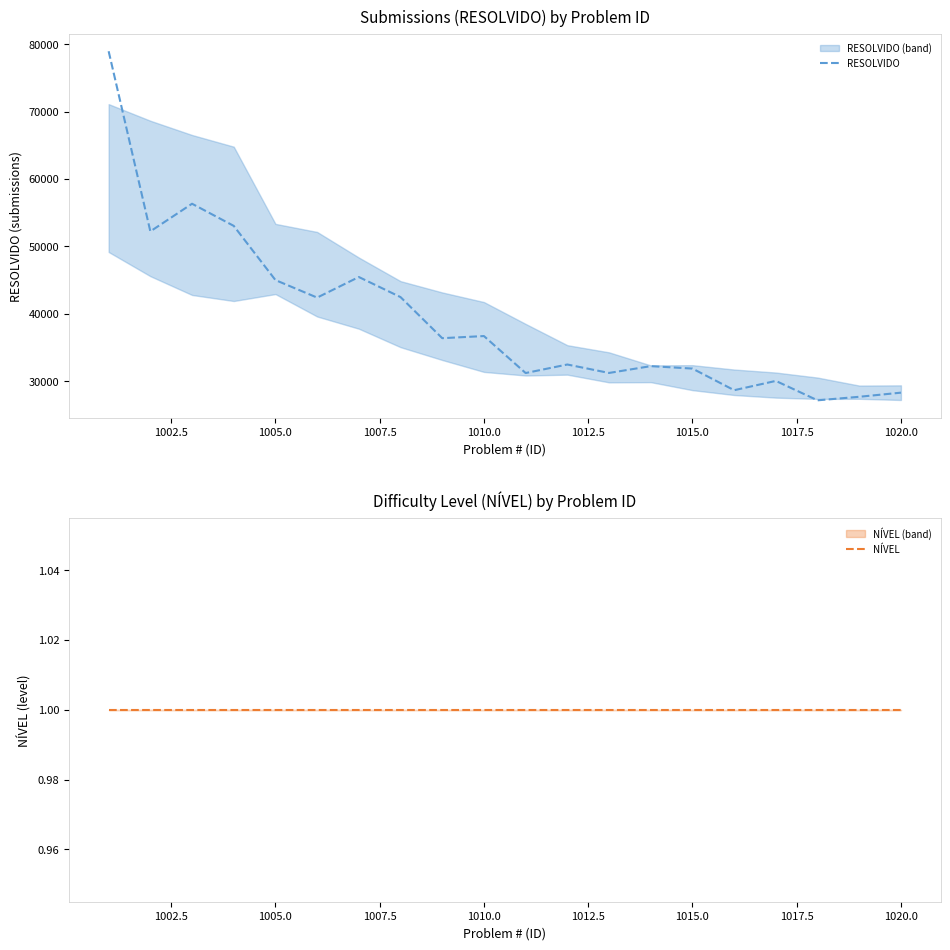

What is the value of the NÍVEL point at the 19th from the left?

1